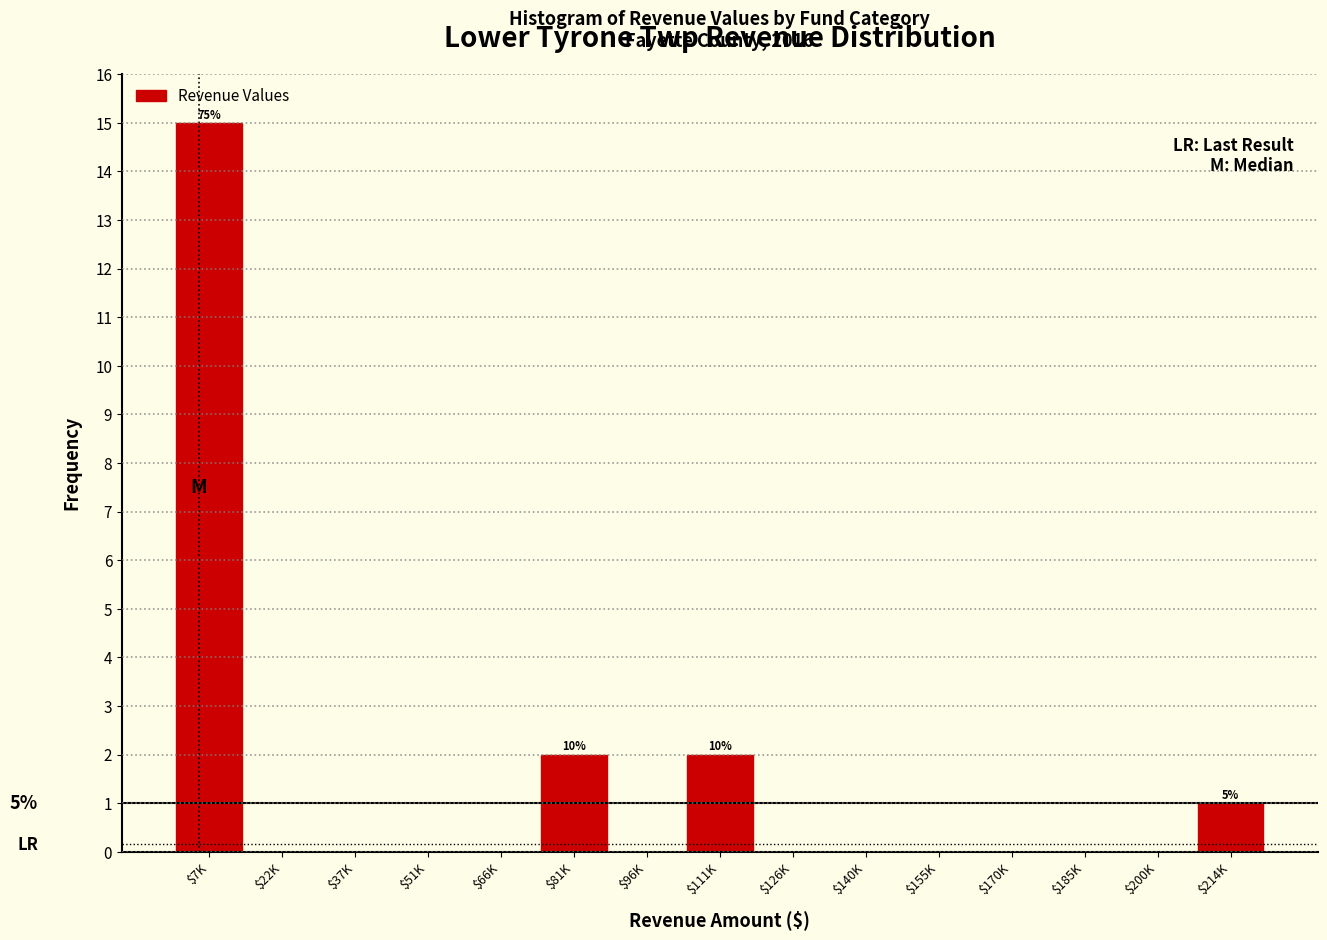

What is the sum of all values?

20